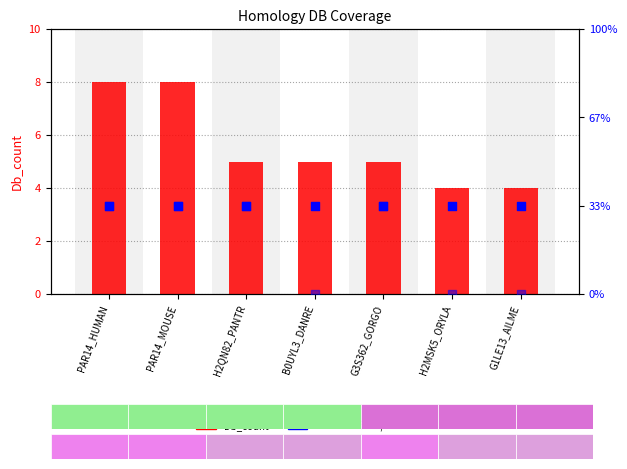

What are all the series names shown in the legend?

Db_count, GENETREEr79, OMAr2014